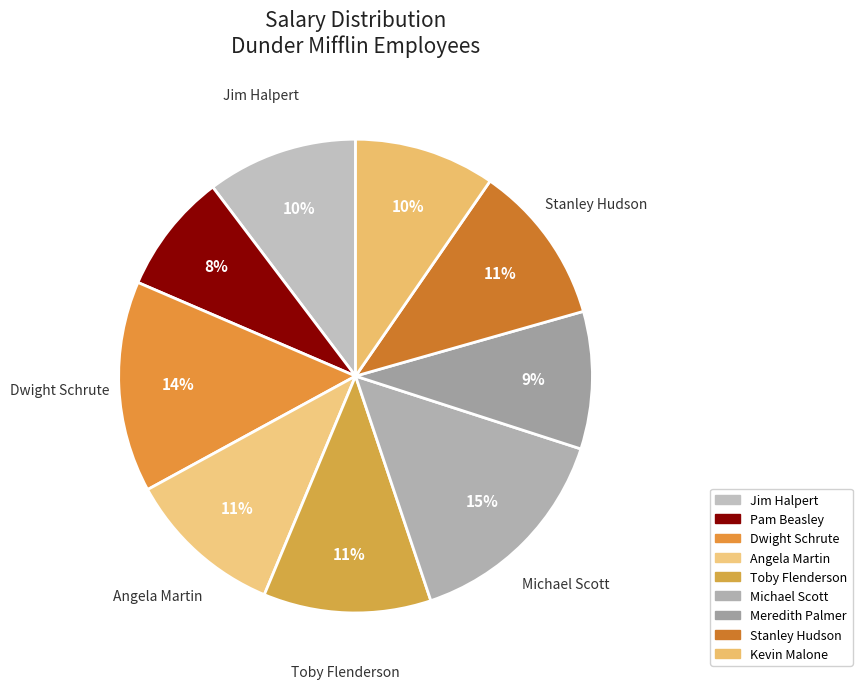

To the nearest percent, what is the difference between the Meredith Palmer and Stanley Hudson slice percentages?

2%